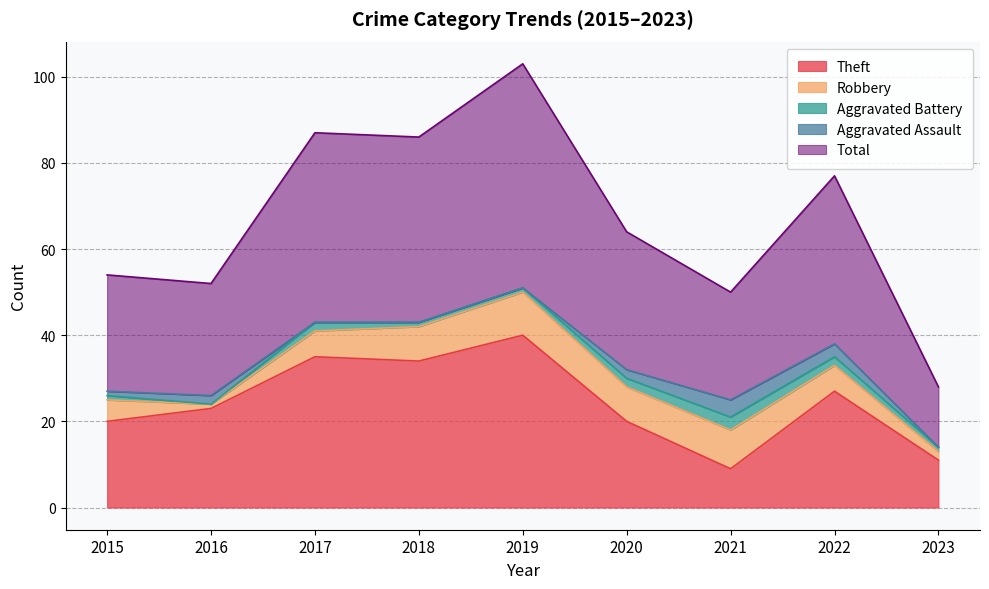

Reading left to right, extract all data points from this chart.

Theft: 2015=20	2016=23	2017=35	2018=34	2019=40	2020=20	2021=9	2022=27	2023=11
Robbery: 2015=5	2016=1	2017=6	2018=8	2019=10	2020=8	2021=9	2022=6	2023=2
Aggravated Battery: 2015=1	2016=0	2017=2	2018=1	2019=1	2020=2	2021=3	2022=2	2023=1
Aggravated Assault: 2015=1	2016=2	2017=0	2018=0	2019=0	2020=2	2021=4	2022=3	2023=0
Total: 2015=27	2016=26	2017=44	2018=43	2019=52	2020=32	2021=25	2022=39	2023=14